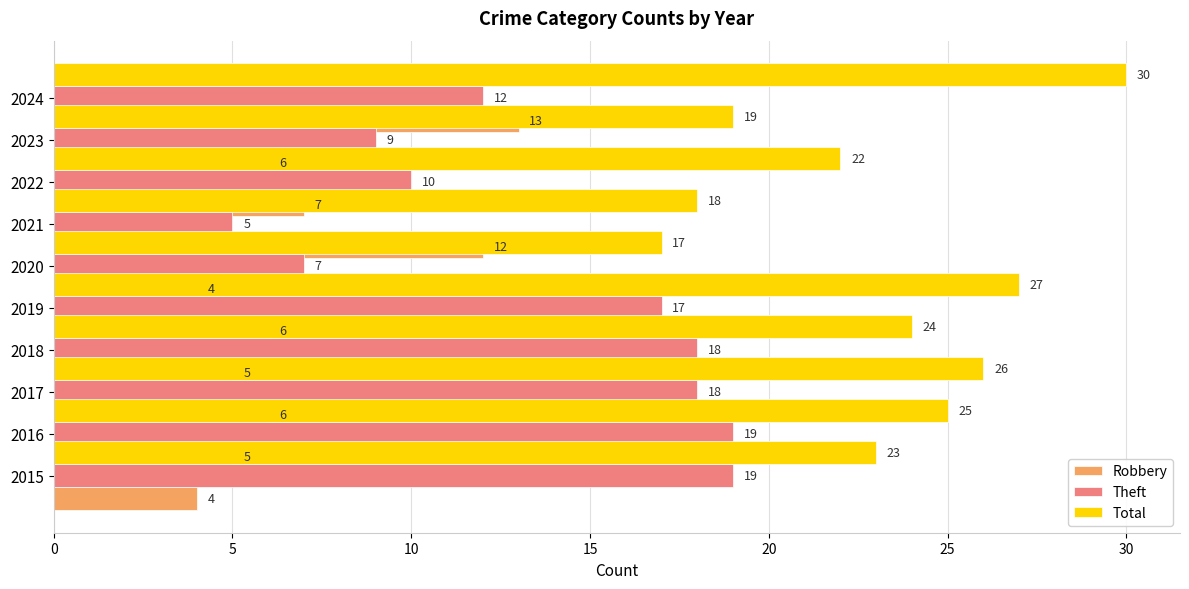

How many groups of bars are there?

10